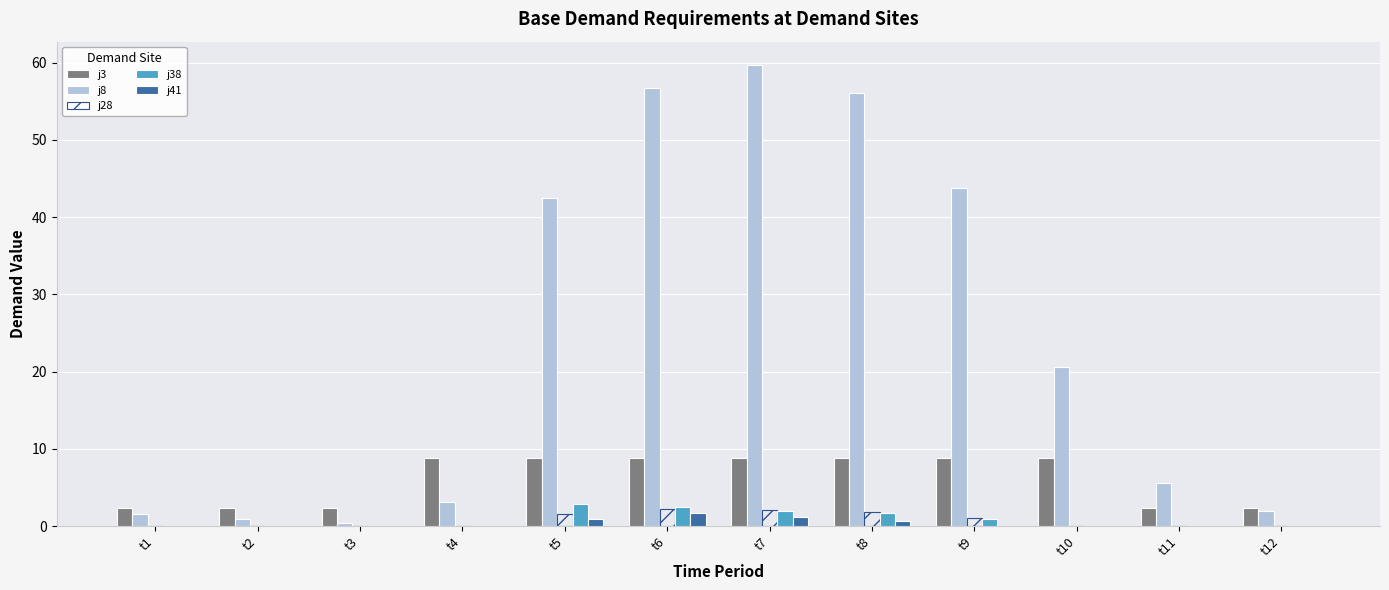

At which category does the chart reach its minimum across all series?

t1